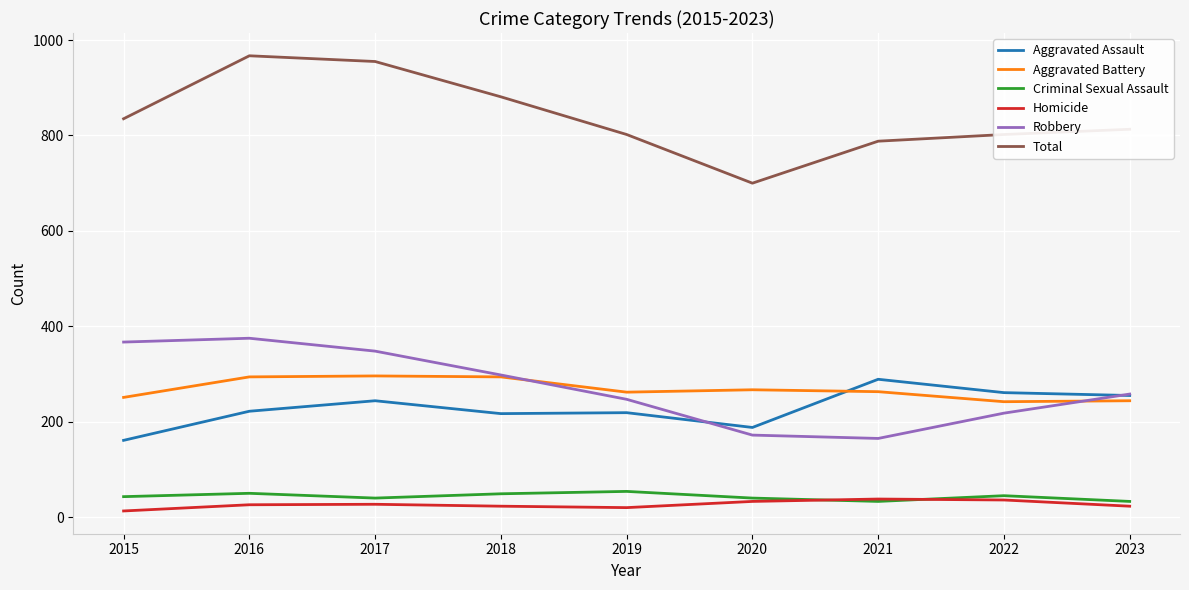

True or false: Aggravated Battery and Criminal Sexual Assault cross at least once.

False